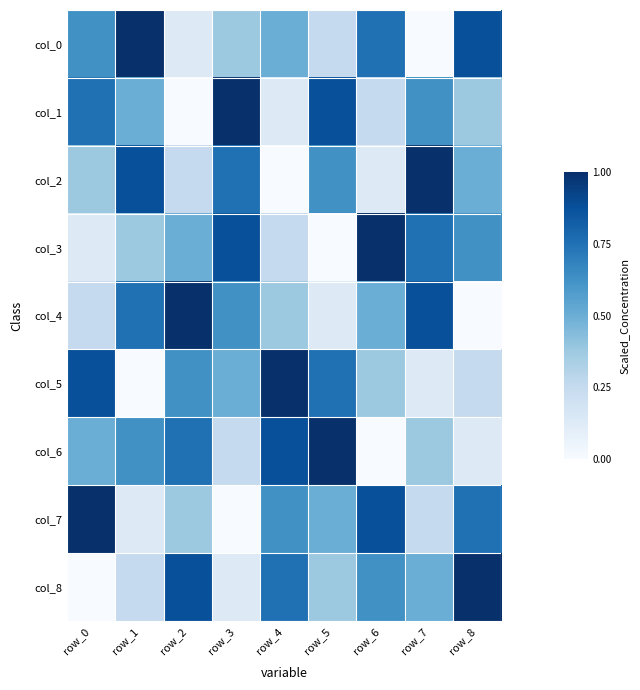

Which series has the largest total across all categories?

col_0